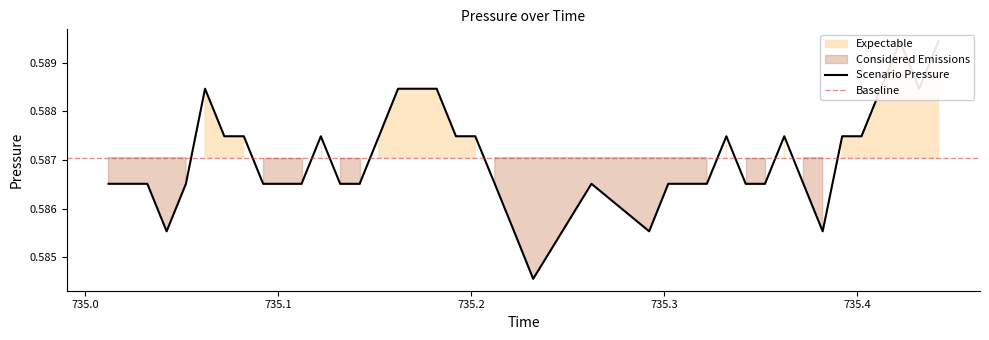

At which label is the value closest to 0?

735.2321